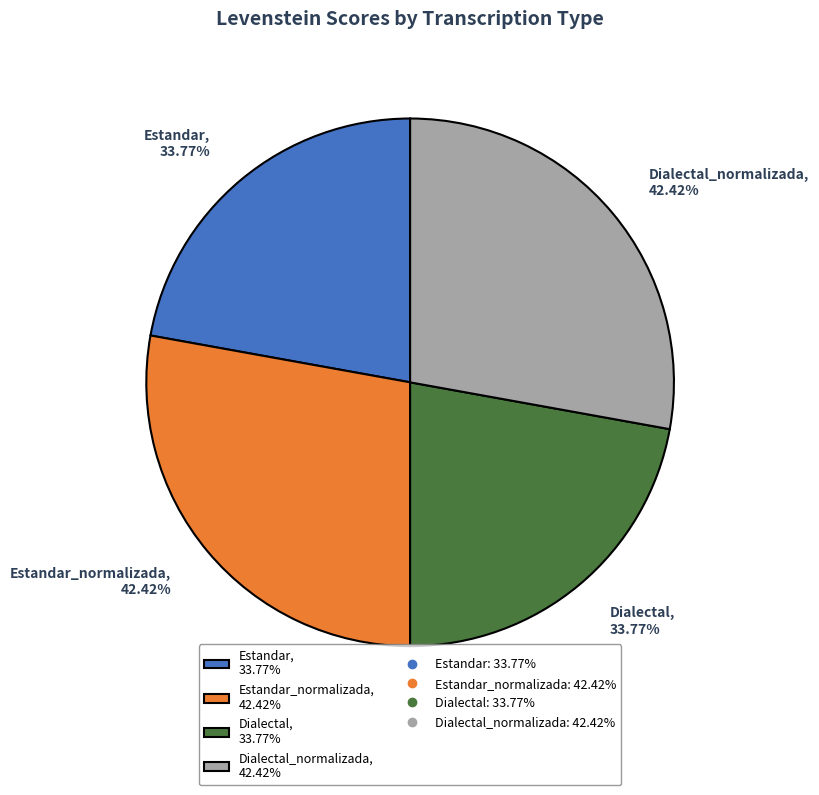

Does Estandar represent more than half of the total?

No